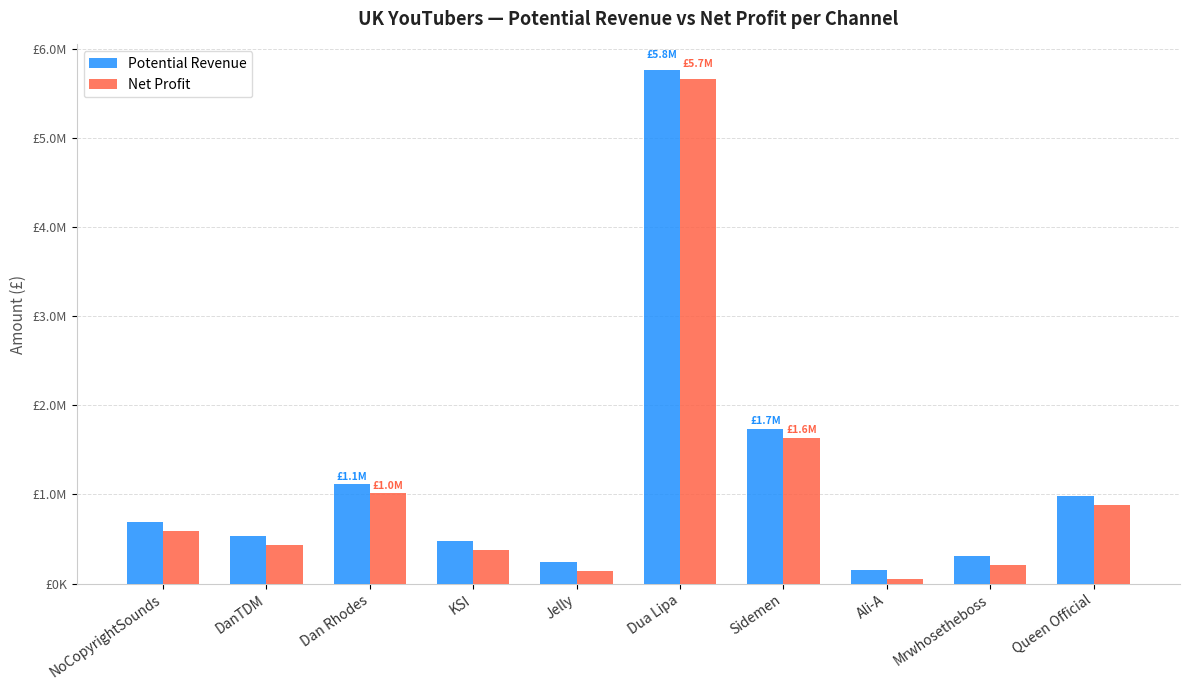

What is the label of the 8th bar from the left?

Ali-A